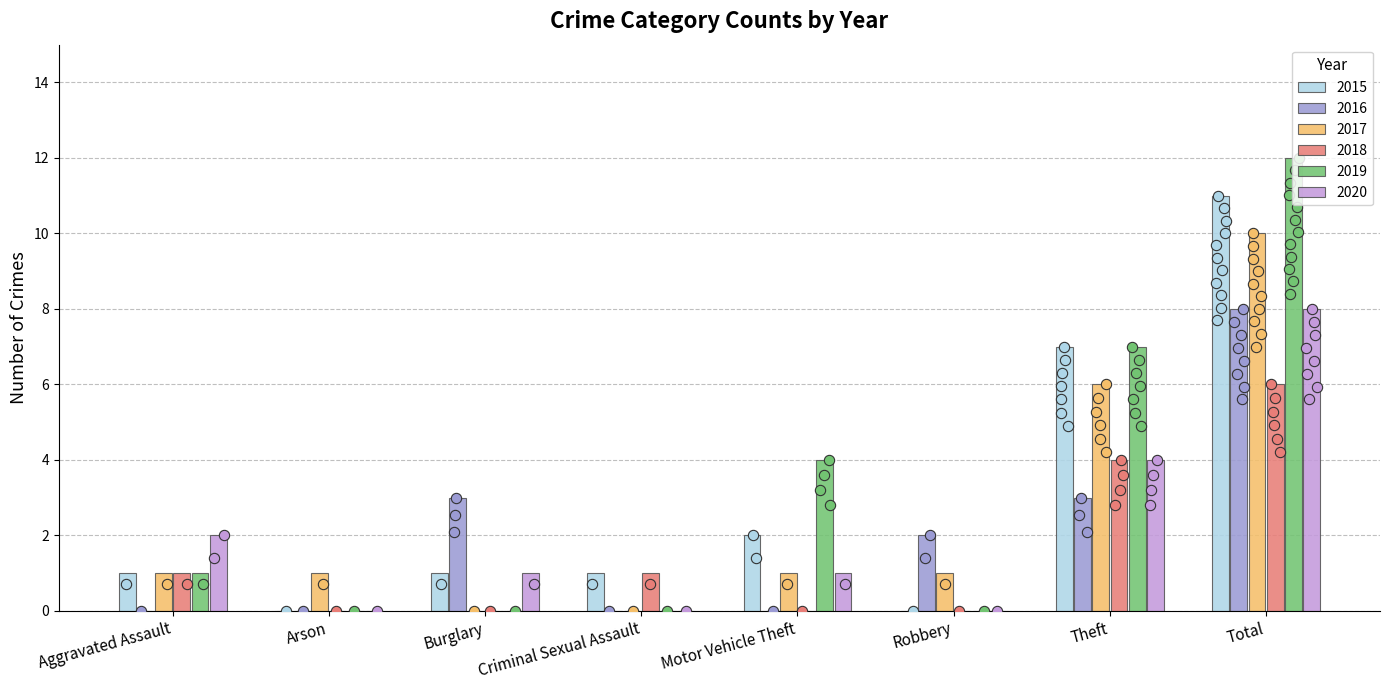

Which series has the widest spread of Y values?

2019